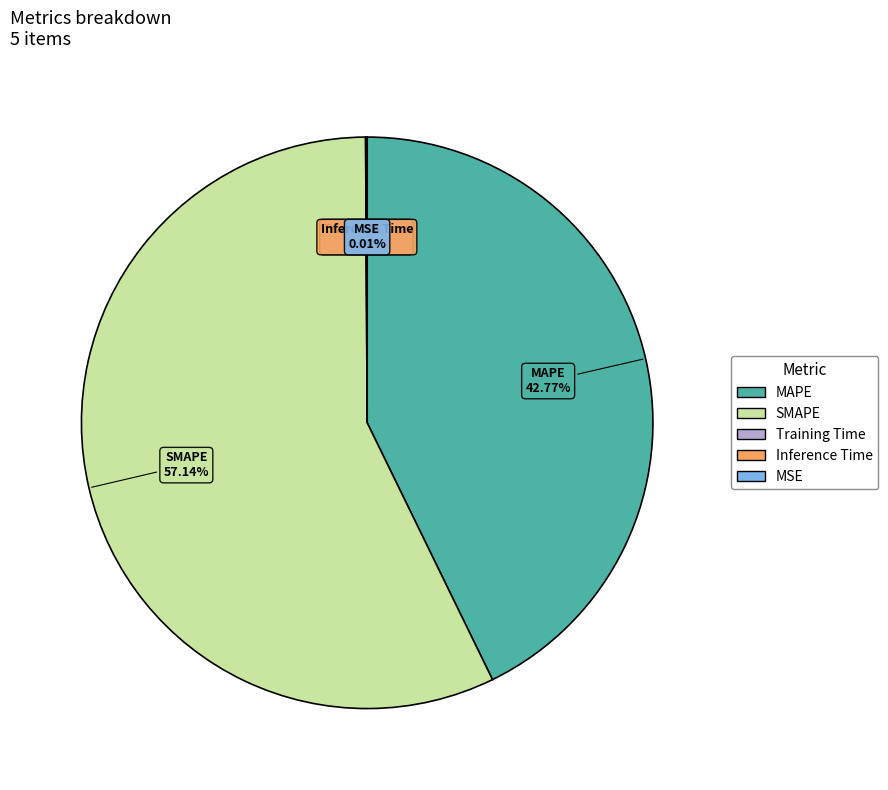

What is the largest slice in the pie chart?

SMAPE